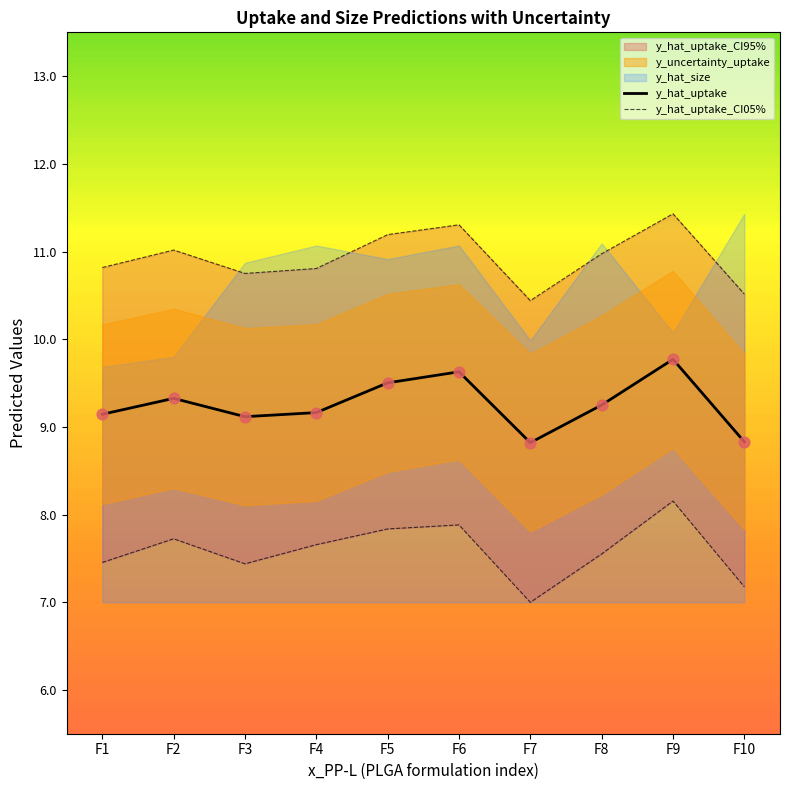

At how many categories does at least one series exceed 7?

10